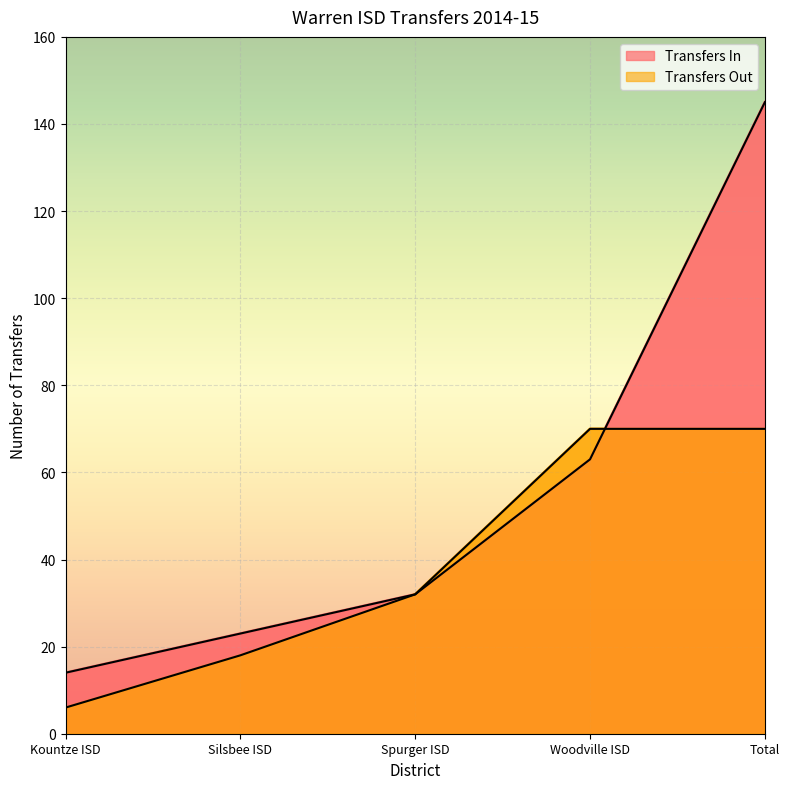

What is the maximum value for Transfers Out?

70